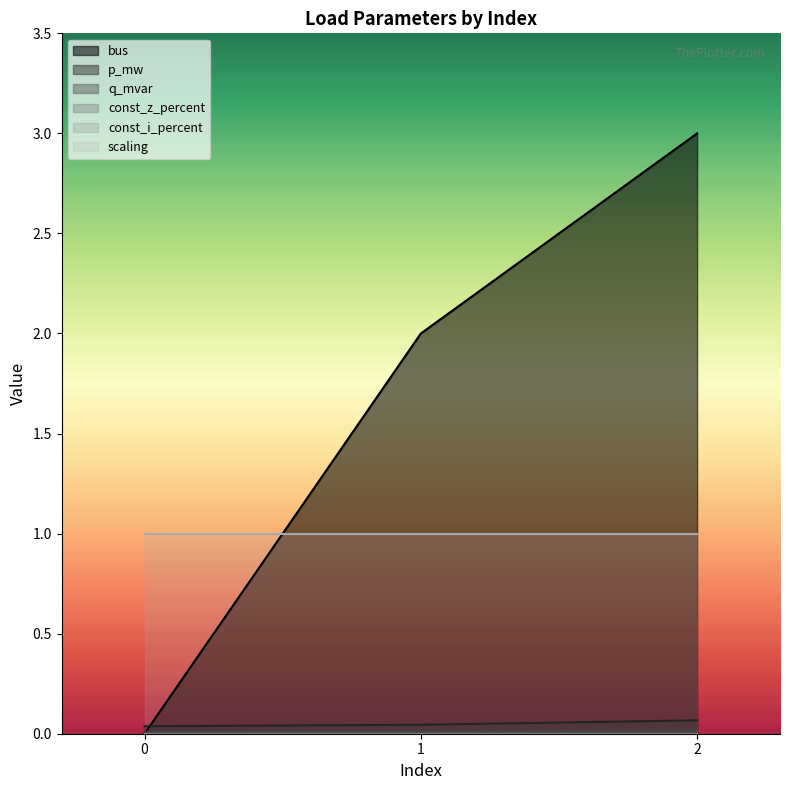

Between 0 and 2, which is larger?

2